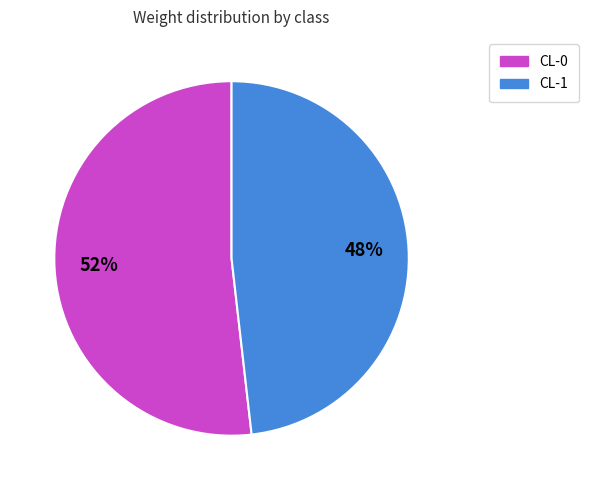

To the nearest percent, what is the average slice percentage?

50%